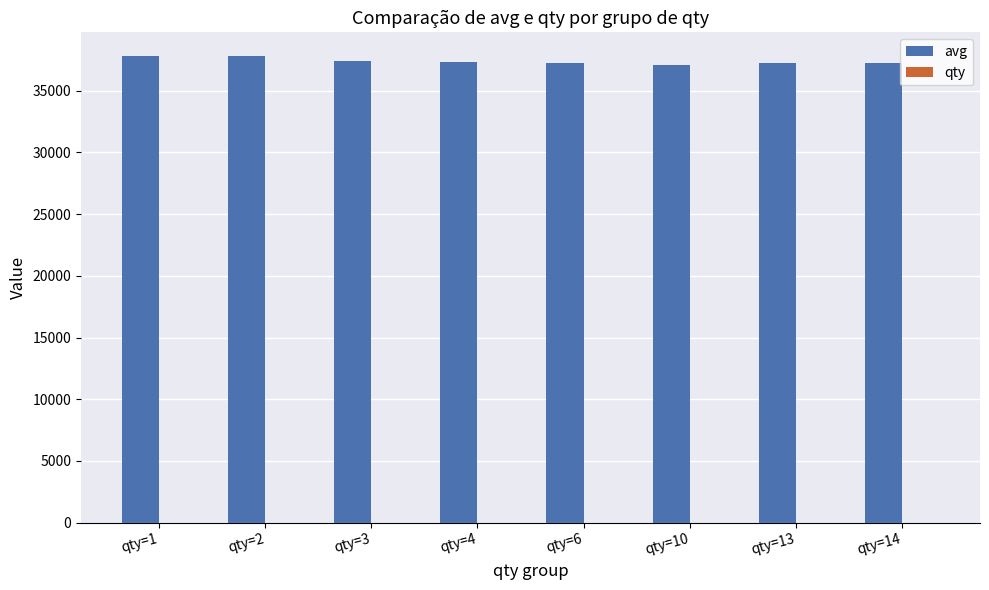

What is the maximum value shown in the chart?

37829